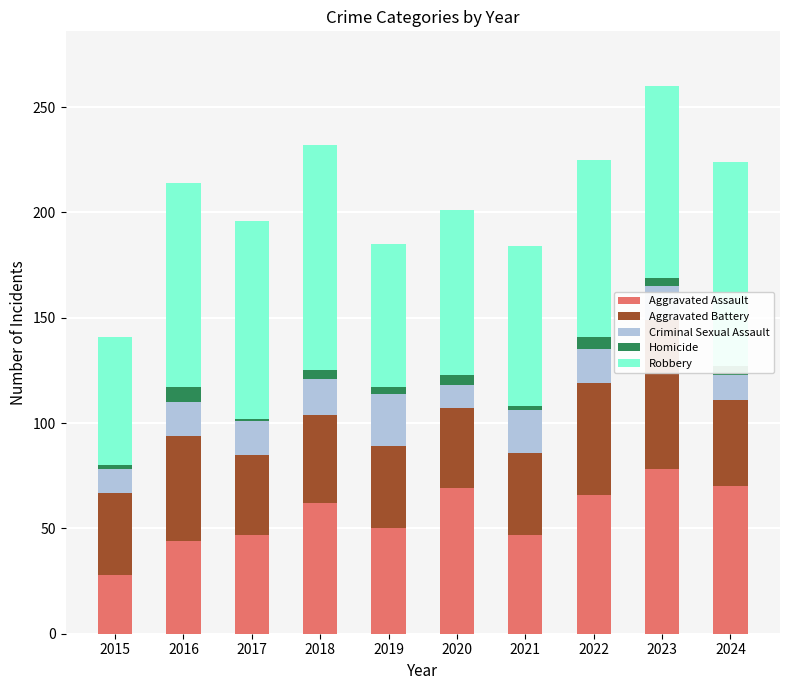

Is the value of Criminal Sexual Assault at 2023 greater than the value of Aggravated Battery at 2016?

No